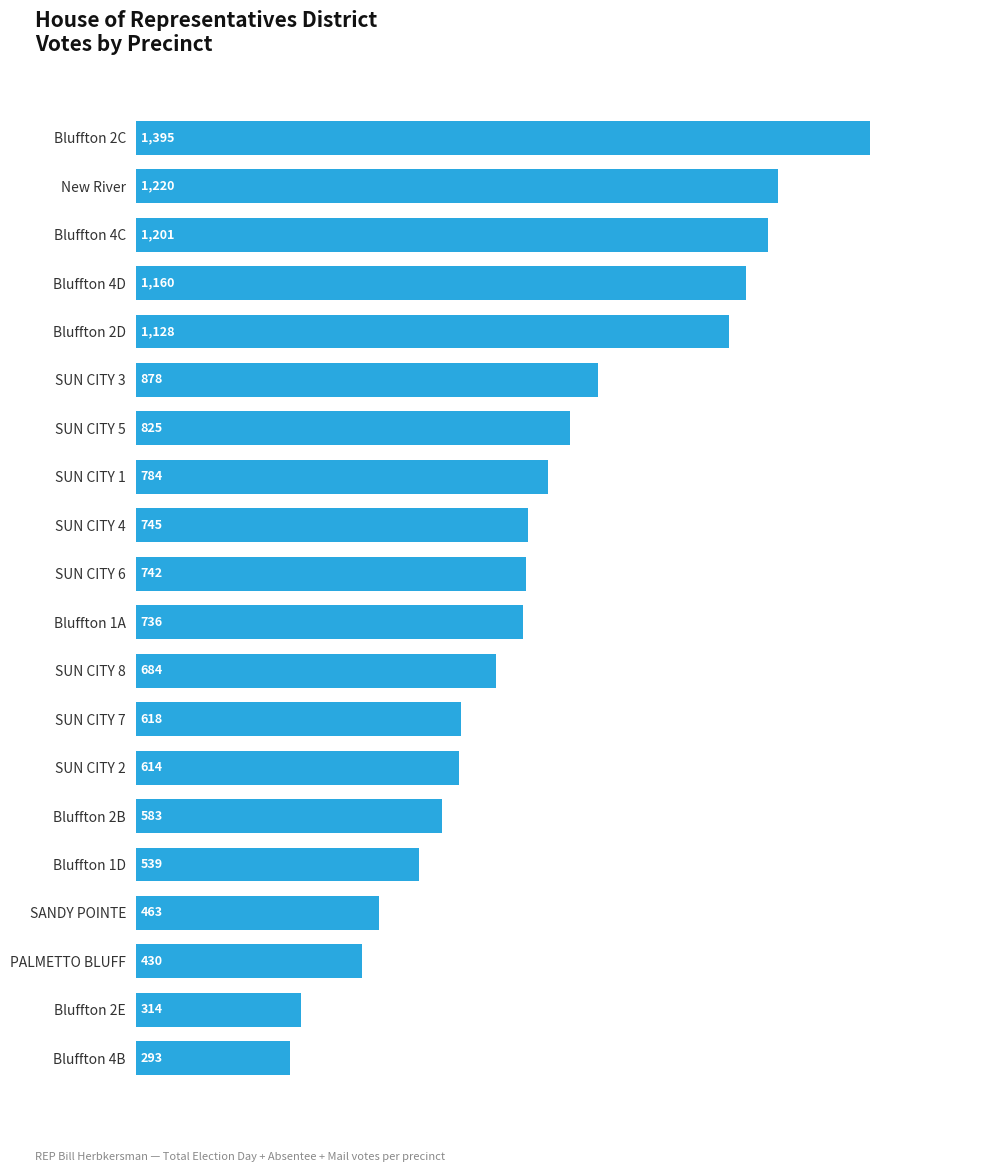

Reading bottom to top, transcribe all the data shown in this chart.

Bluffton 4B=293	Bluffton 2E=314	PALMETTO BLUFF=430	SANDY POINTE=463	Bluffton 1D=539	Bluffton 2B=583	SUN CITY 2=614	SUN CITY 7=618	SUN CITY 8=684	Bluffton 1A=736	SUN CITY 6=742	SUN CITY 4=745	SUN CITY 1=784	SUN CITY 5=825	SUN CITY 3=878	Bluffton 2D=1128	Bluffton 4D=1160	Bluffton 4C=1201	New River=1220	Bluffton 2C=1395